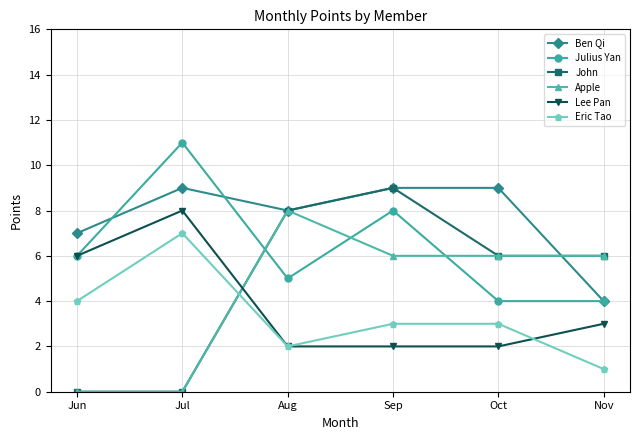

At which category is the sum across all series the highest?

Sep